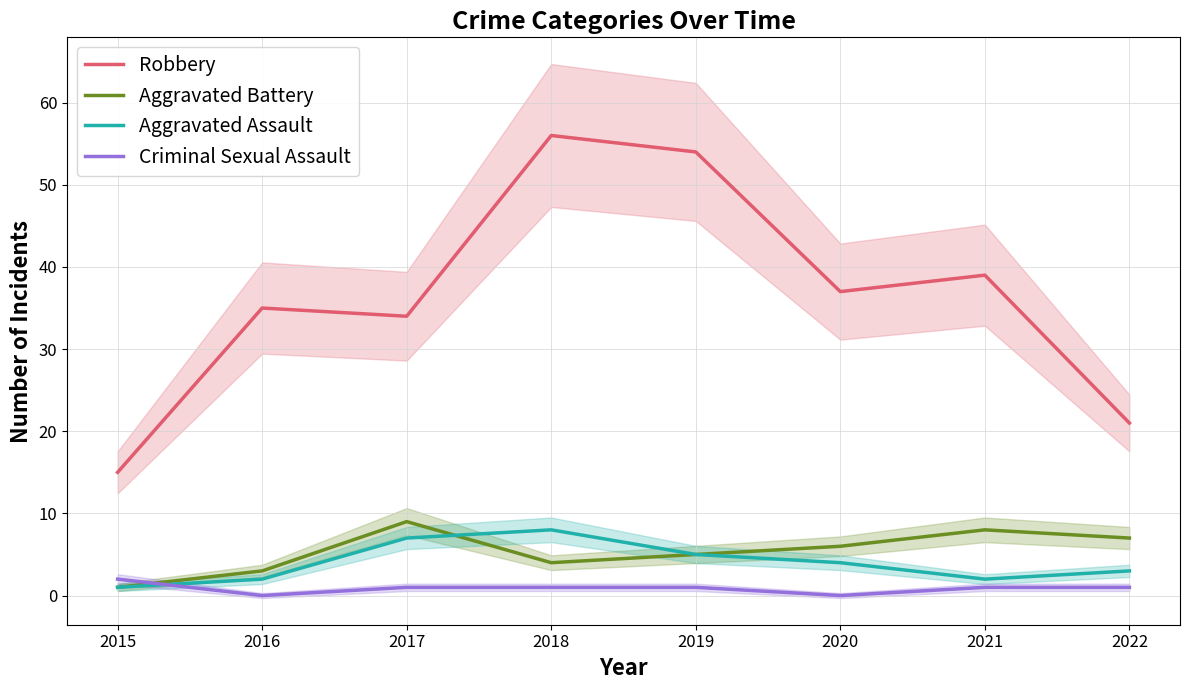

What is the maximum value shown in the chart?

56